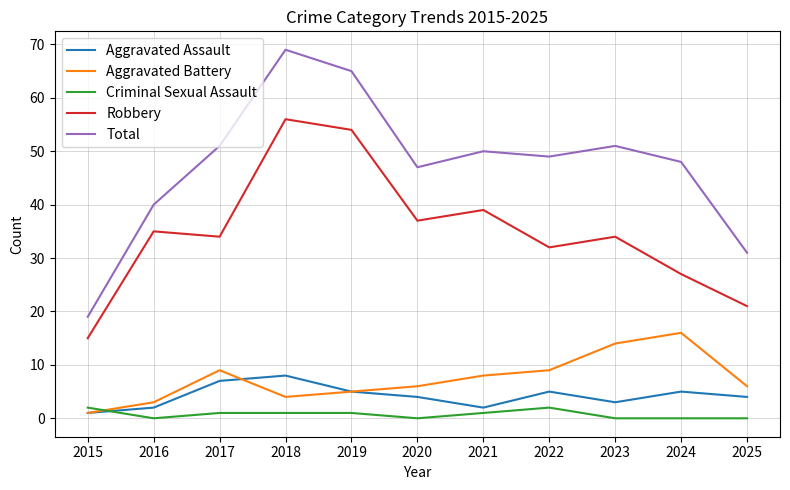

What is the approximate value of Criminal Sexual Assault at 2015?

2